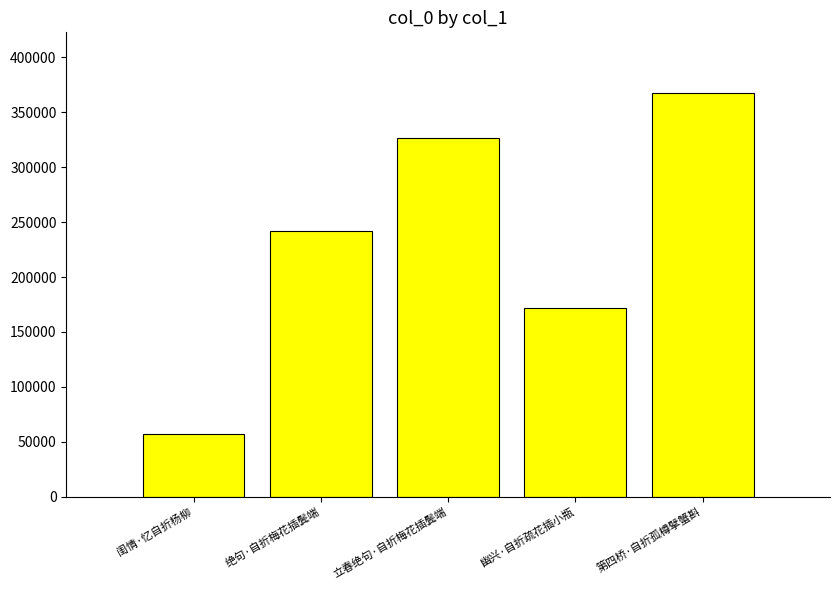

What is the value of the 4th bar from the left?

172206